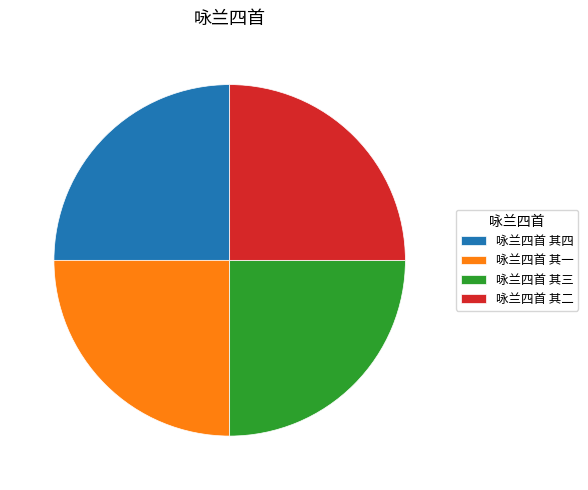

Count the number of slices in the pie.

4